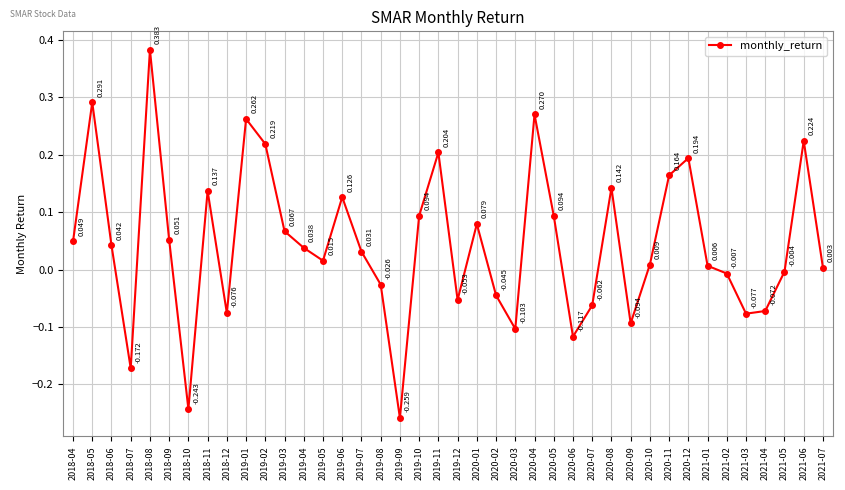

True or false: there are more than 2 points higher than both neighbors.

True